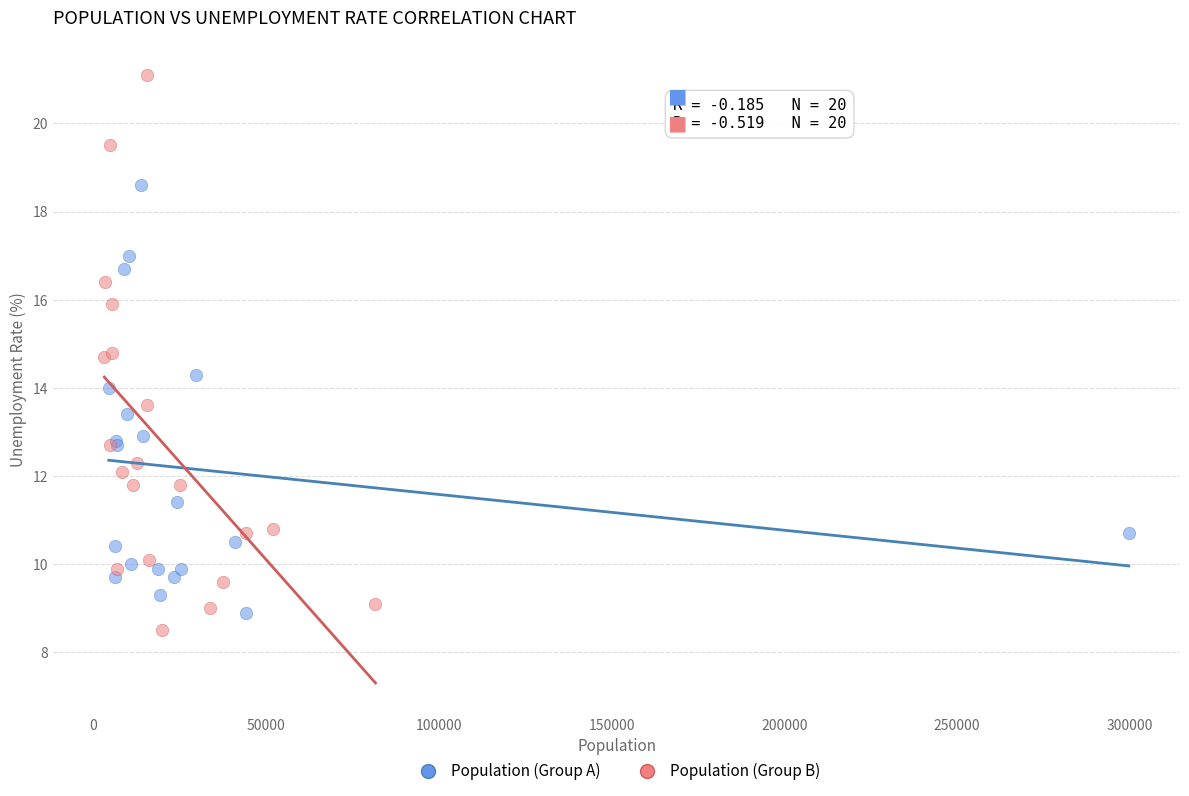

Which series reaches the maximum Y coordinate?

Population (Group B)